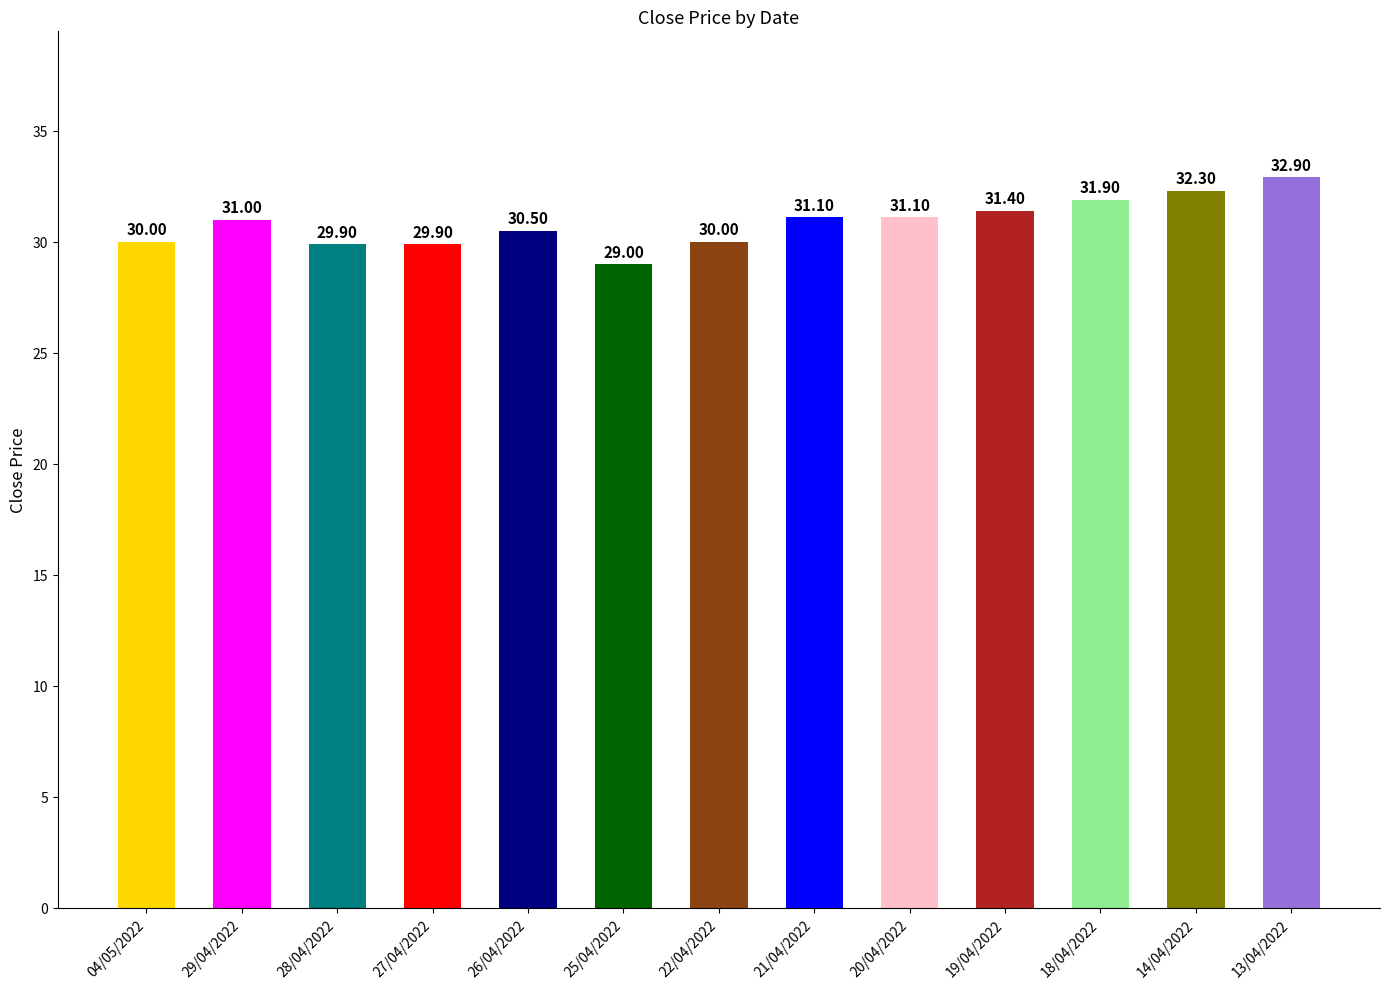

What is the change in value from 18/04/2022 to 13/04/2022?

+1.0